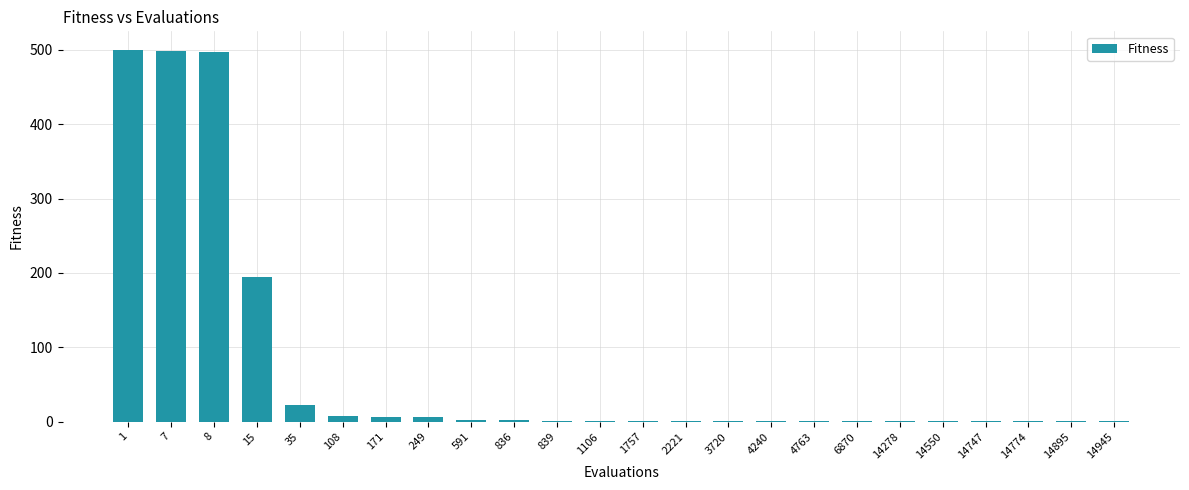

True or false: the data shows 1.0 at 14895.

True